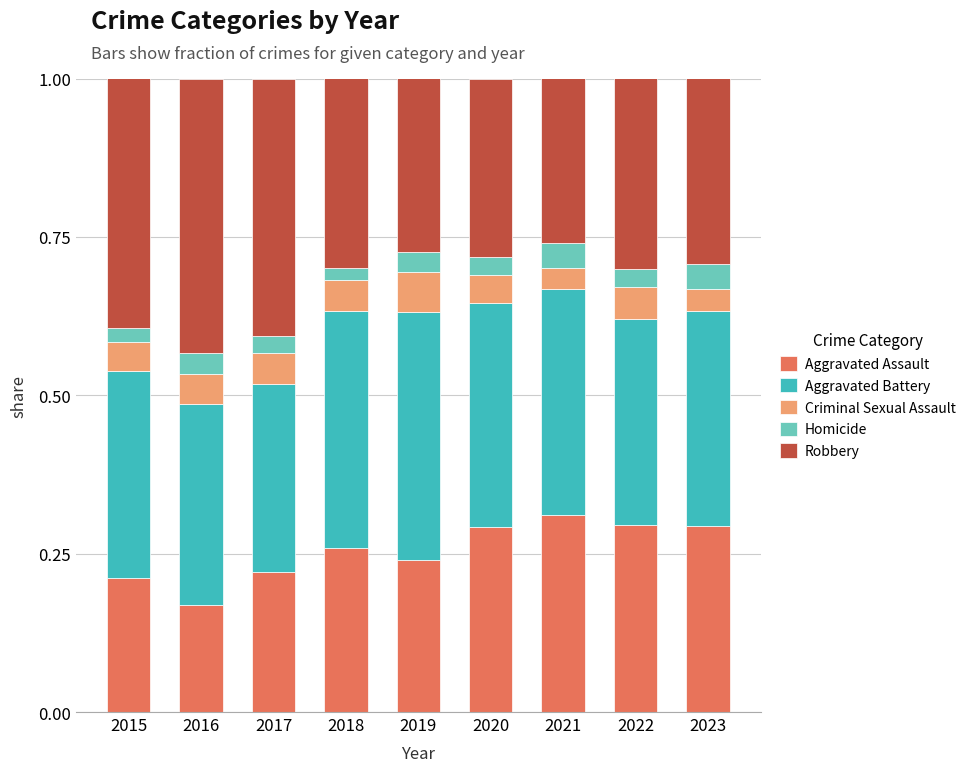

At which label is Aggravated Assault closest to 0?

2016